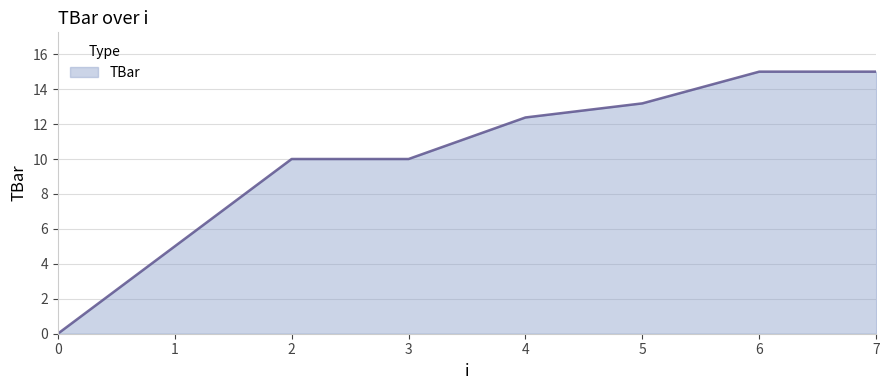

Which has a higher value, 0 or 1?

1